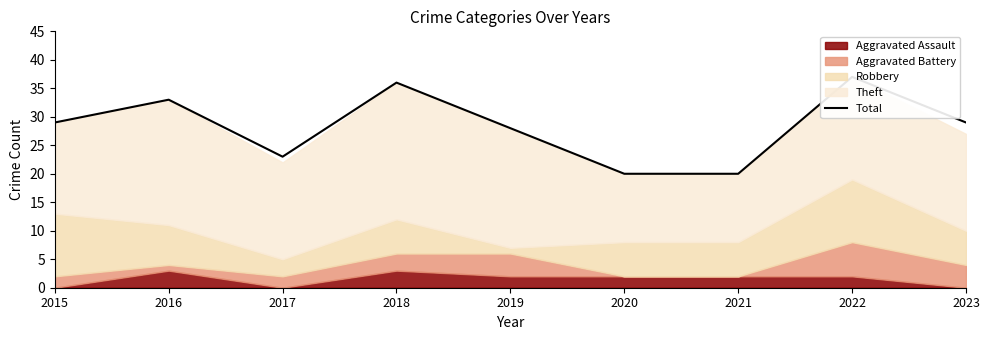

The chart shows a value of 29 at 2023. True or false?

True